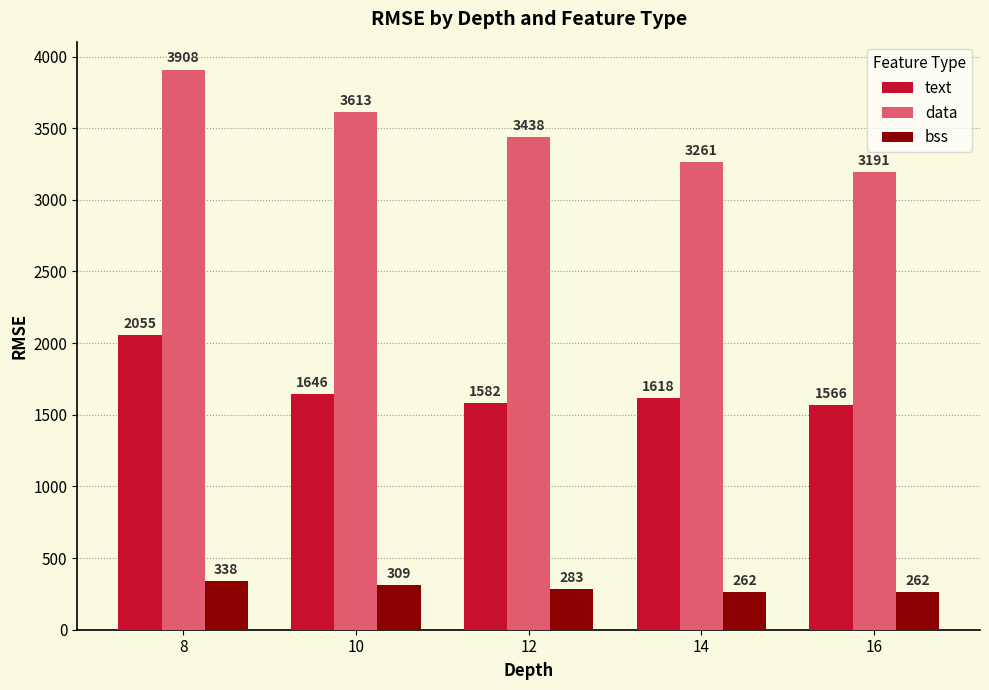

Where is text nearest to the value 1810?

10